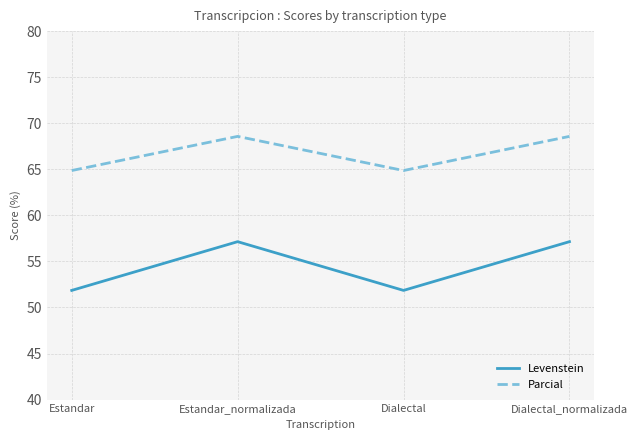

How many values in the Levenstein series exceed 57?

2